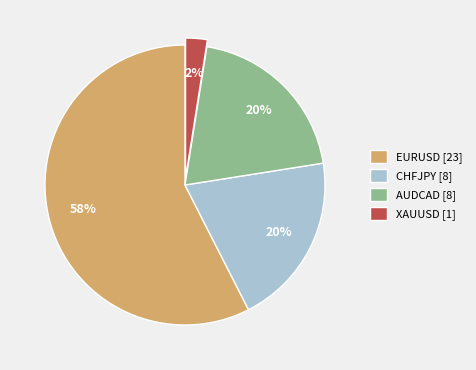

To the nearest percent, what percentage of the pie is AUDCAD [8]?

20%